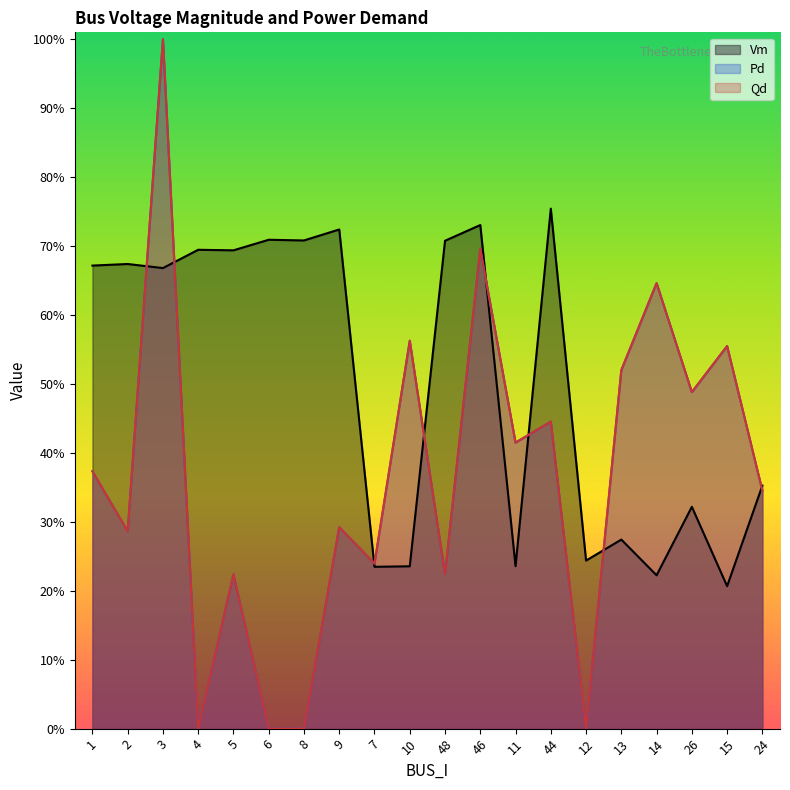

Count the number of categories in the chart.

20